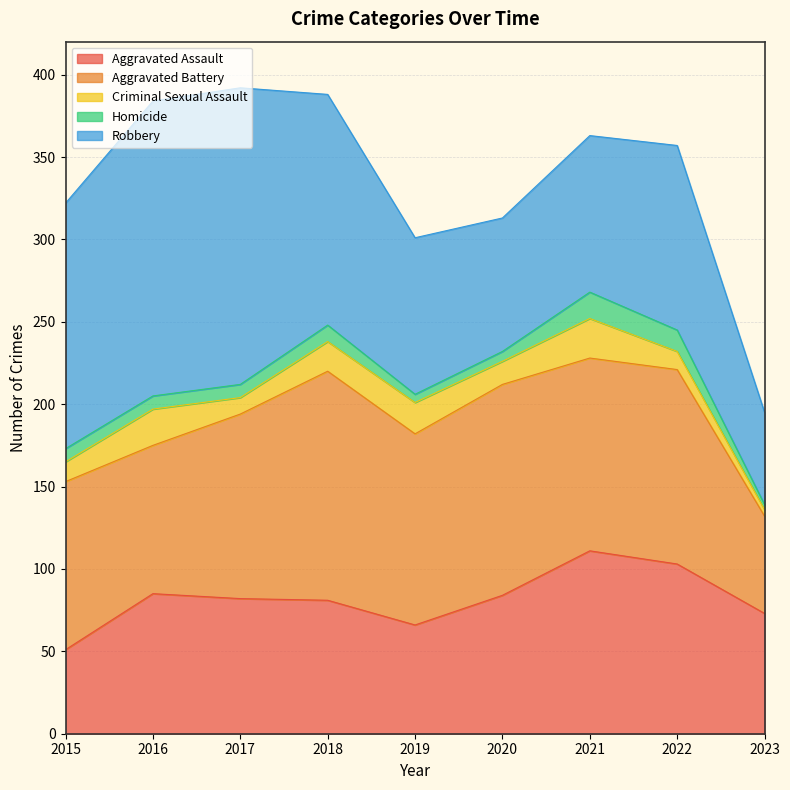

At which label does Criminal Sexual Assault reach its minimum?

2023